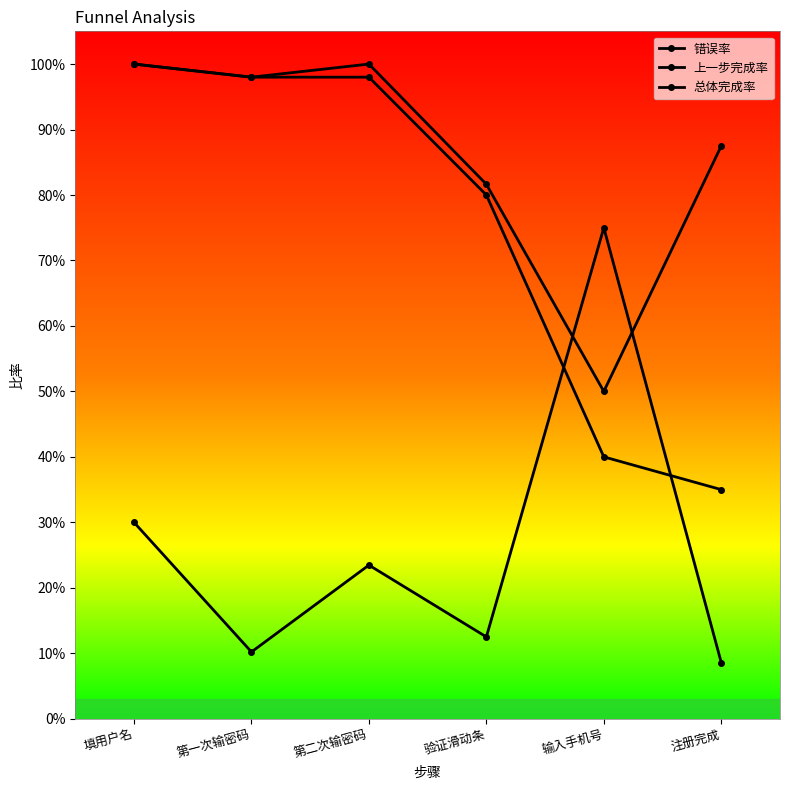

Rank the categories by 上一步完成率 value from highest to lowest.

填用户名, 第二次输密码, 第一次输密码, 注册完成, 验证滑动条, 输入手机号